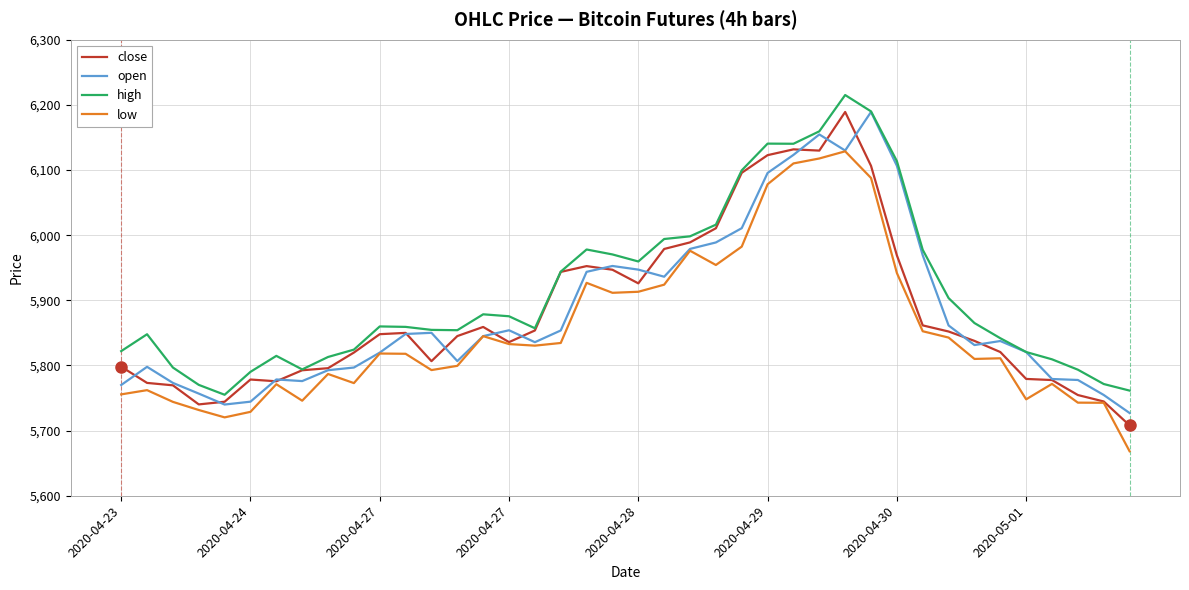

What is the minimum value shown in the chart?

5668.3